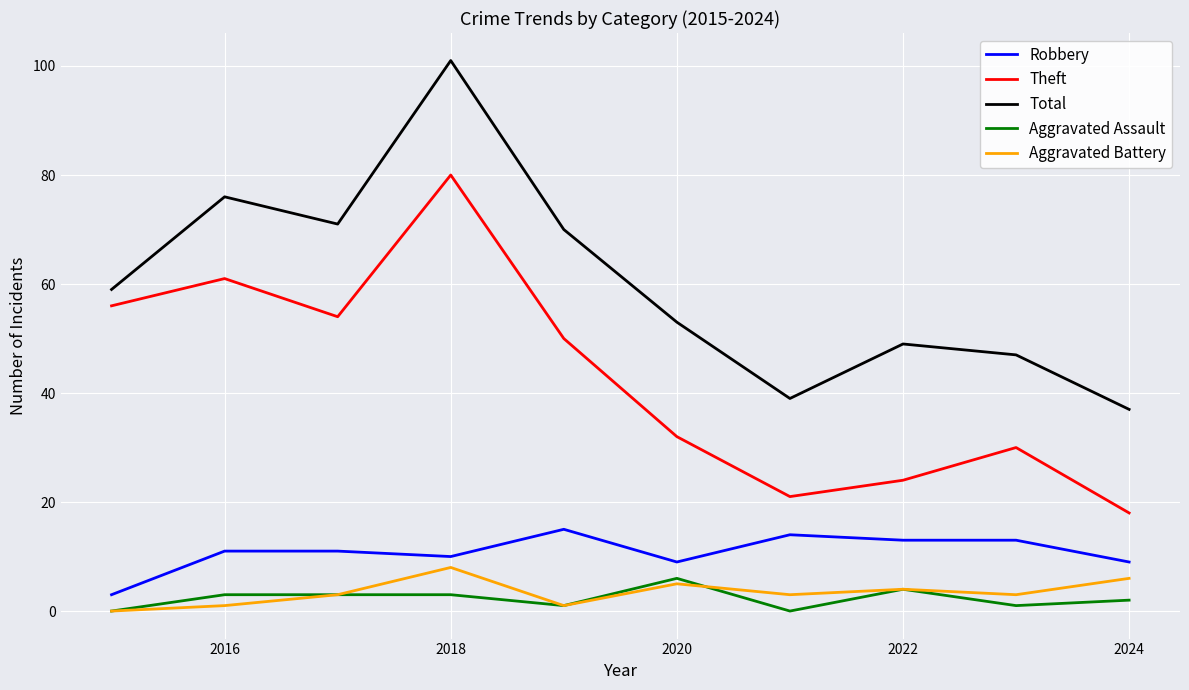

True or false: Theft and Total cross at least once.

False